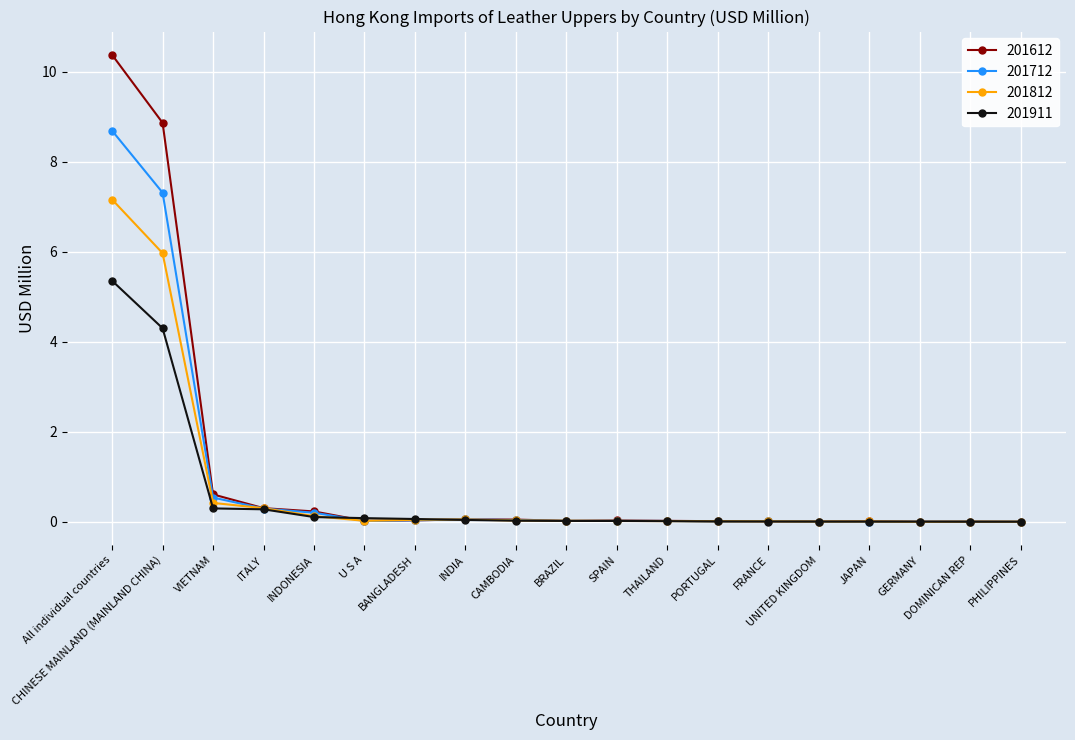

Which series has the largest total across all categories?

201612